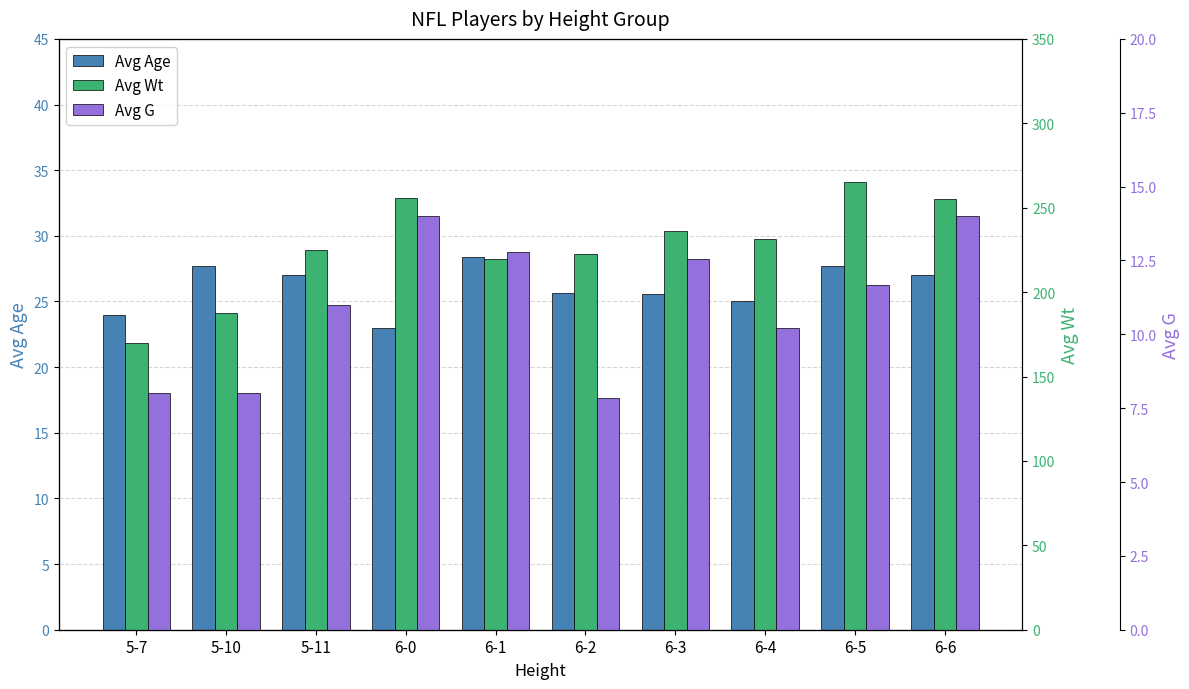

At which label does Avg G first exceed 11?

6-0